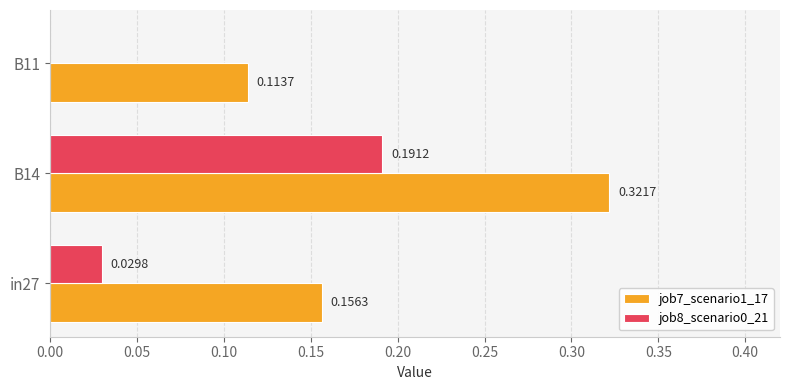

How many job8_scenario0_21 values are between 0 and 1?

3